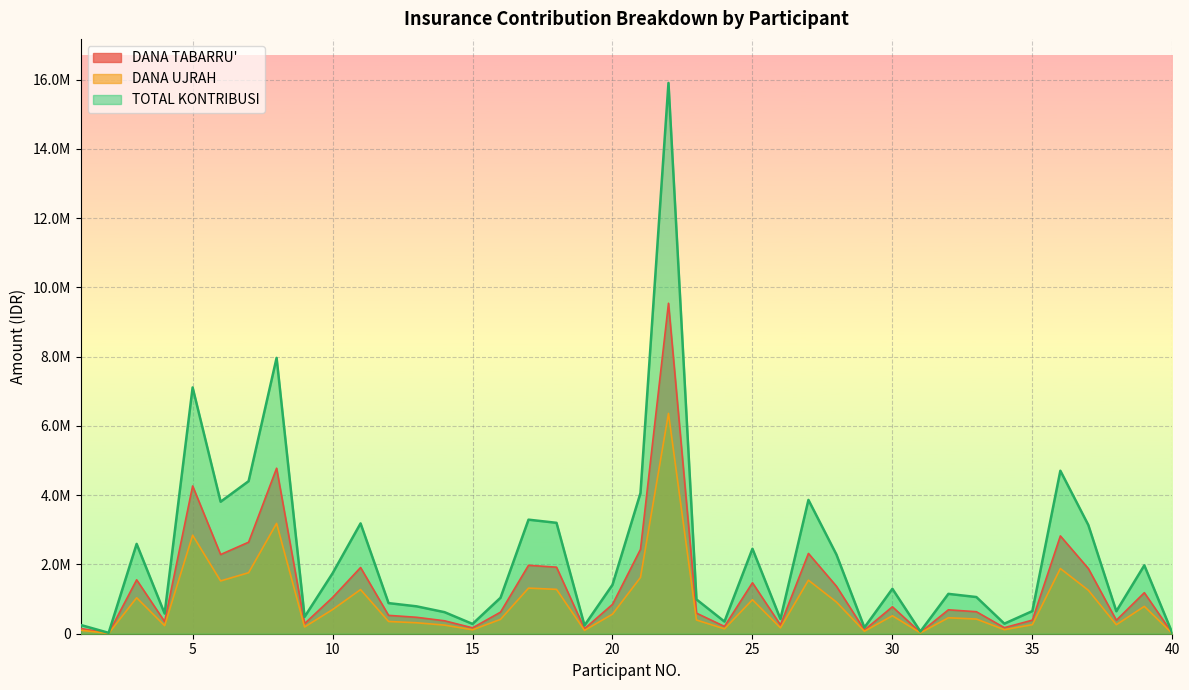

Which series has the widest spread of values?

TOTAL KONTRIBUSI